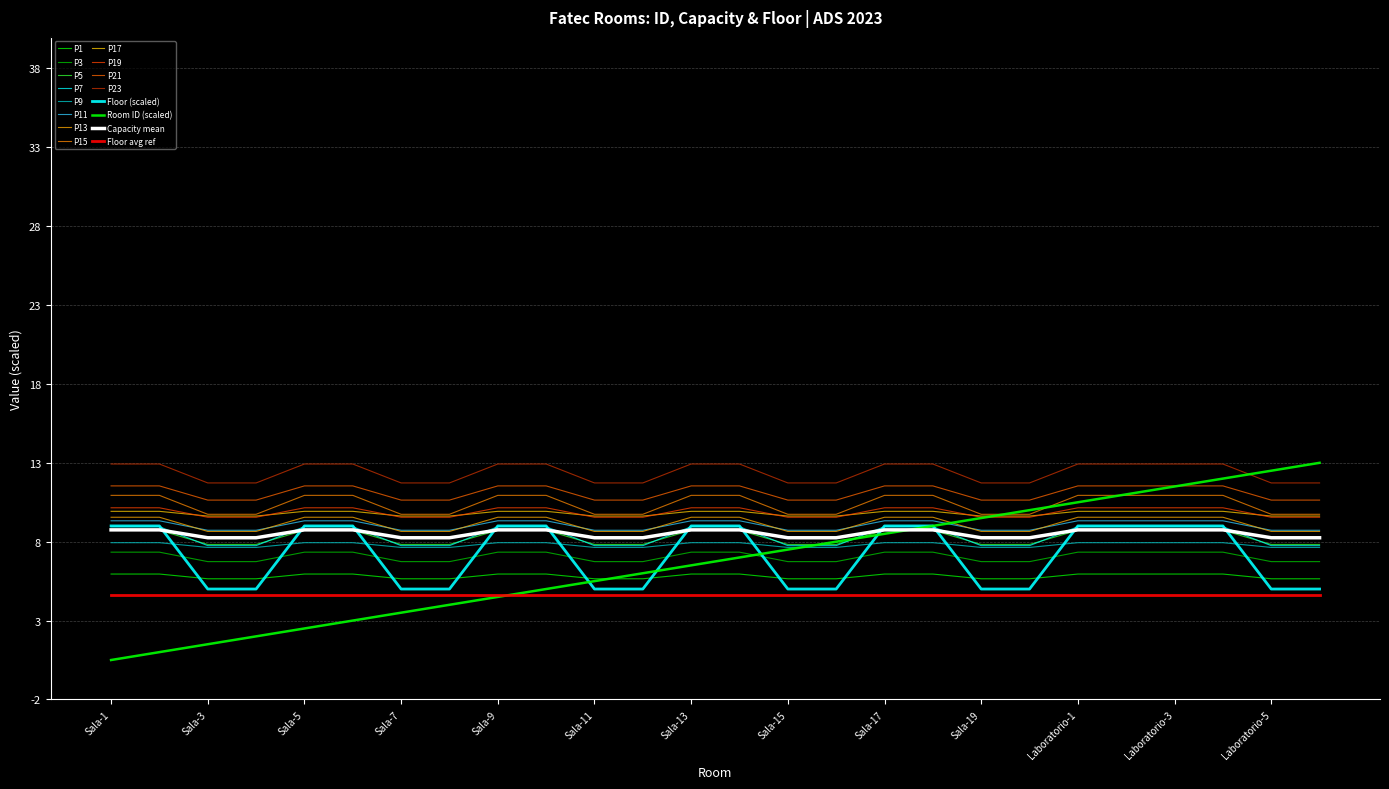

How many lines are shown in the chart?

16